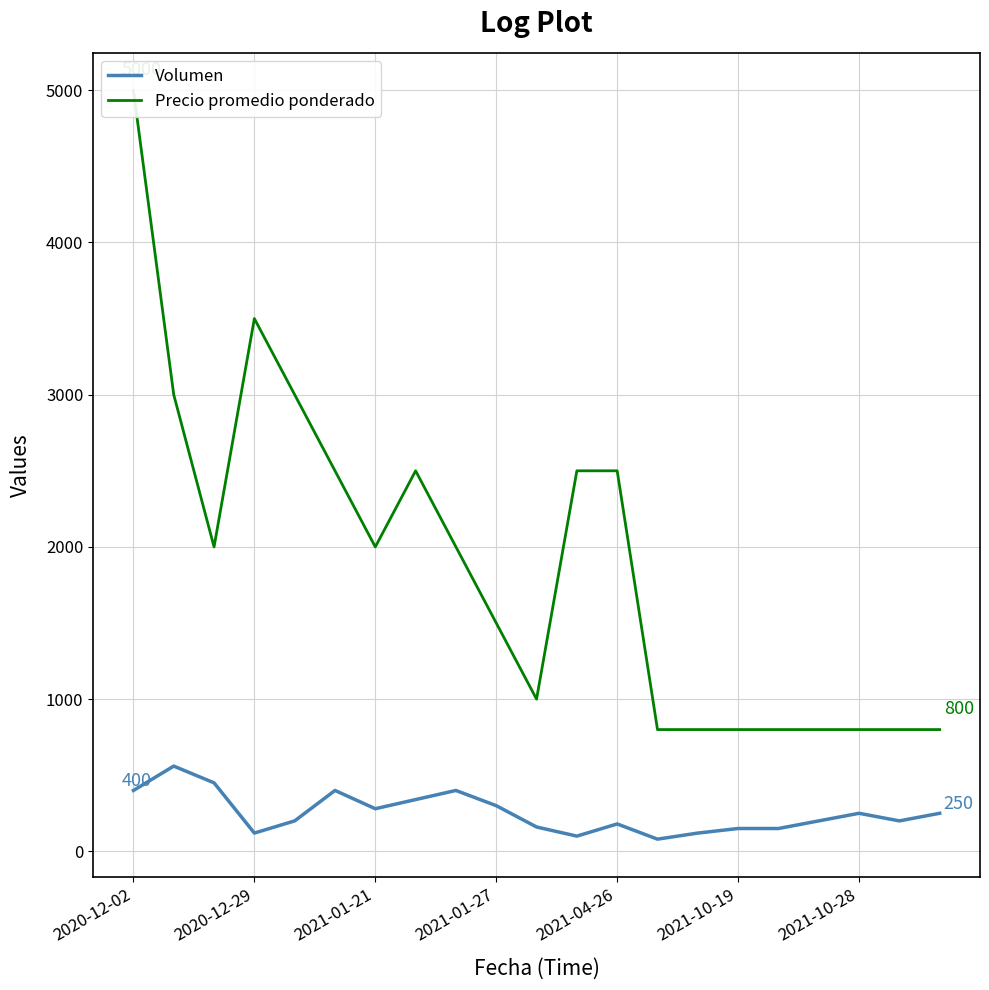

The value of Volumen at 2021-04-26 is 180. True or false?

True